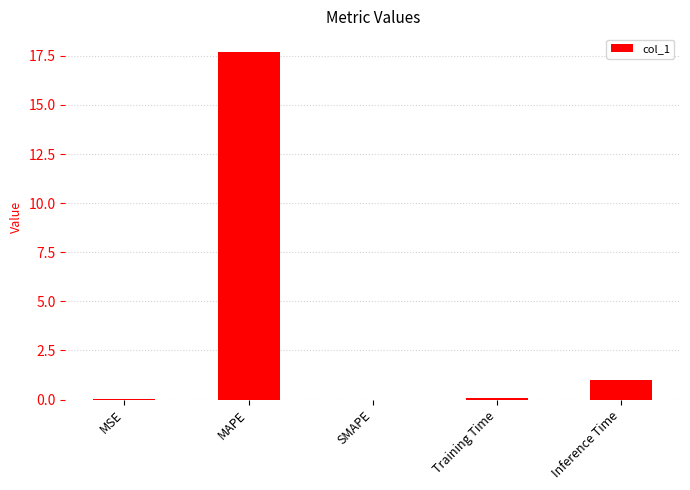

What is the approximate value at Inference Time?

1.0